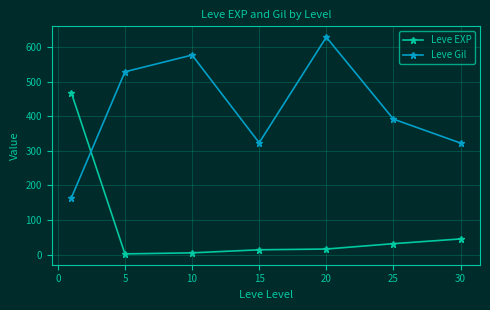

In Leve EXP, how many points are lower than both neighbors (excluding endpoints)?

1